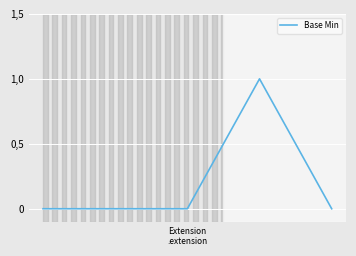

Does the chart have visible grid lines?

Yes